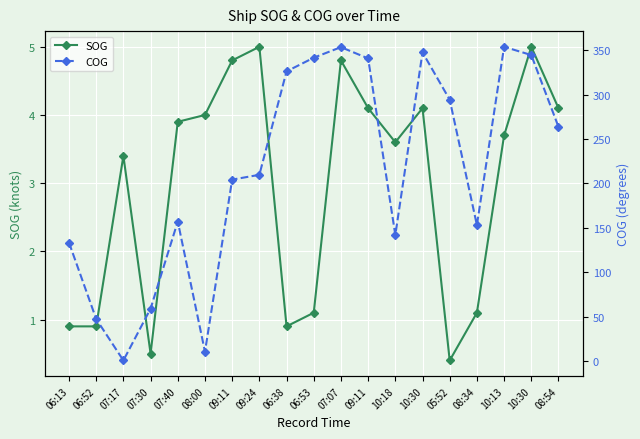

How many times do SOG and COG cross each other?

2